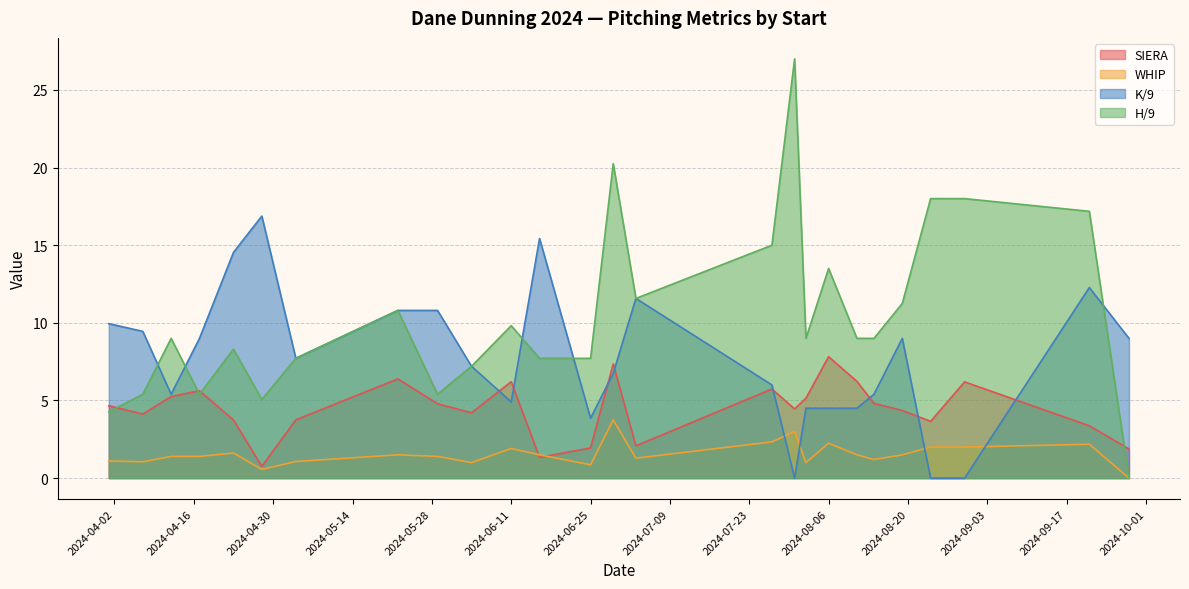

At which label is K/9 closest to 8?

2024-05-04